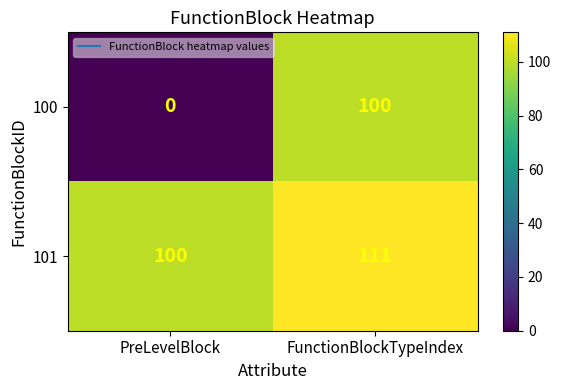

Reading left to right, transcribe all the data shown in this chart.

100: PreLevelBlock=0	FunctionBlockTypeIndex=100
101: PreLevelBlock=100	FunctionBlockTypeIndex=111